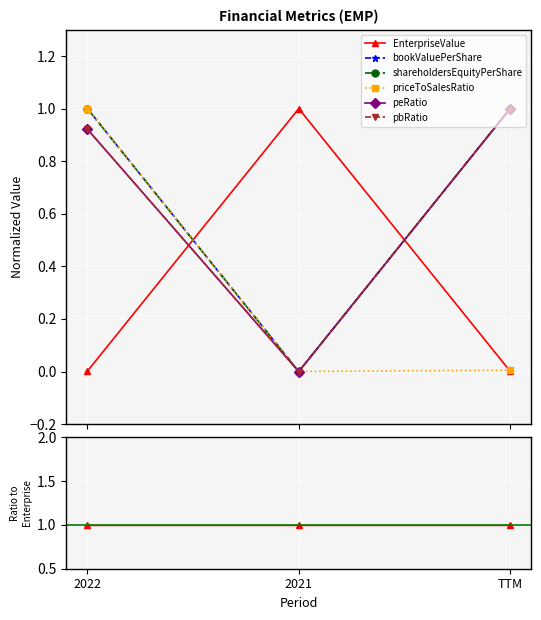

What is the label of the 2nd point from the left?

2021